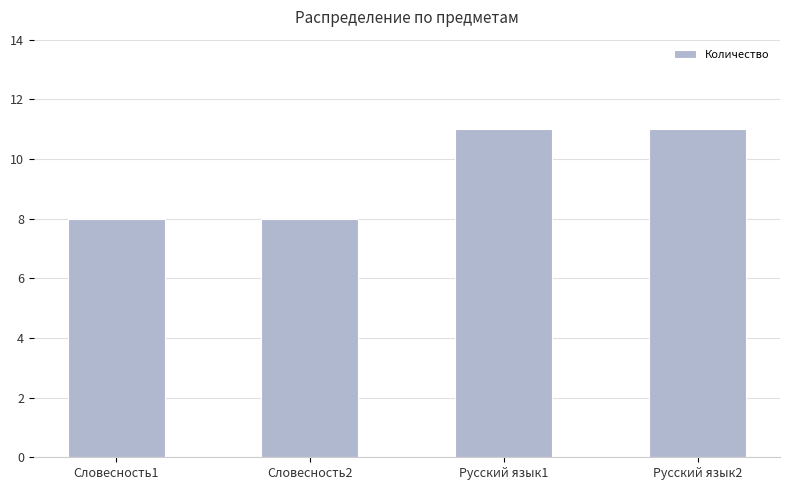

How many values are below 11?

2